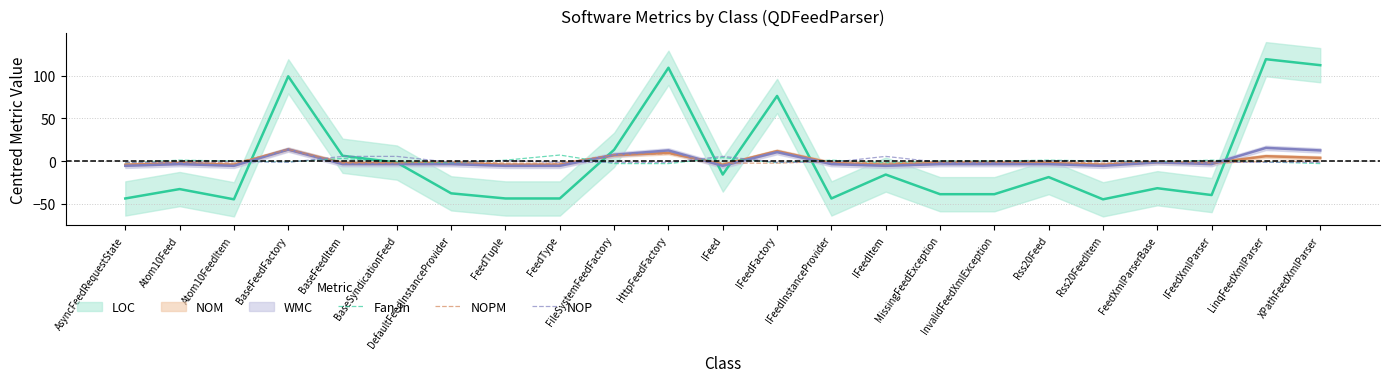

How many values in the NOP series are below -1?

15